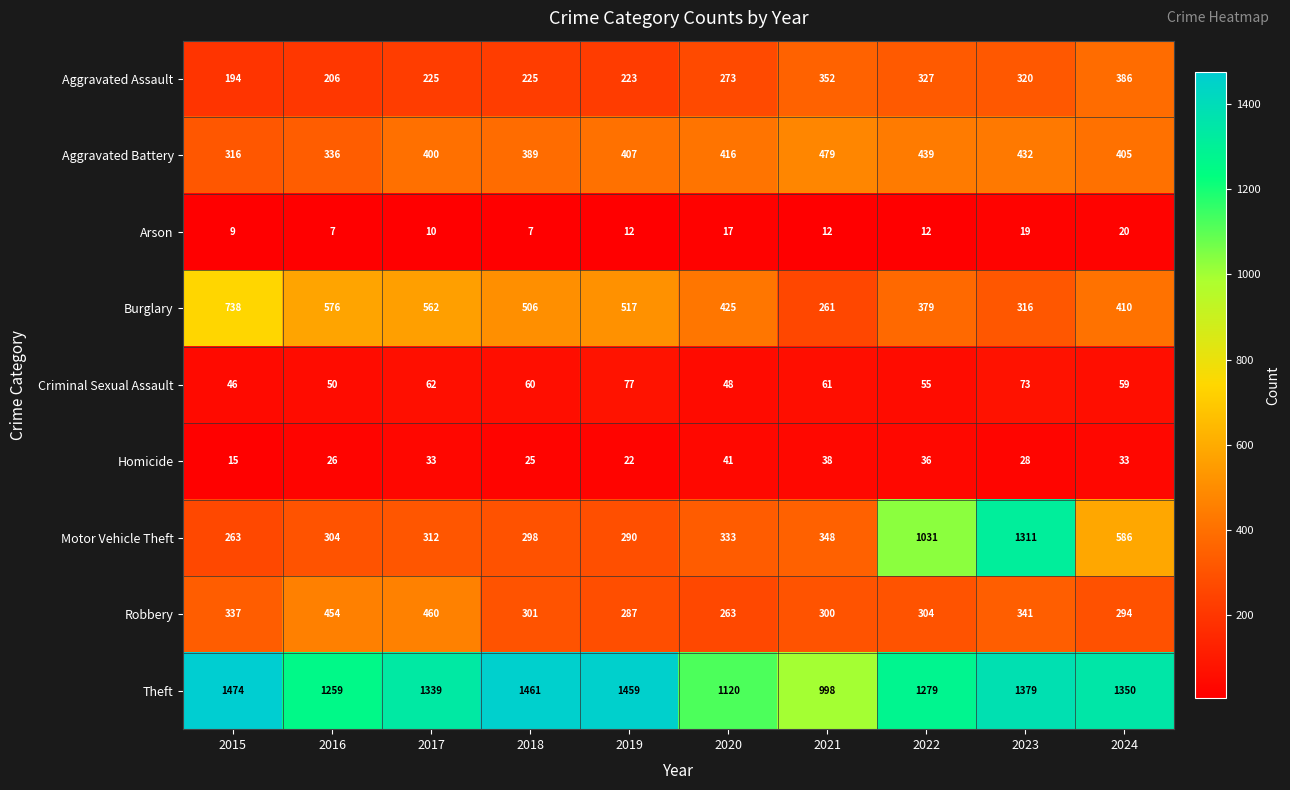

What is the total value across all series at 2019?

3294